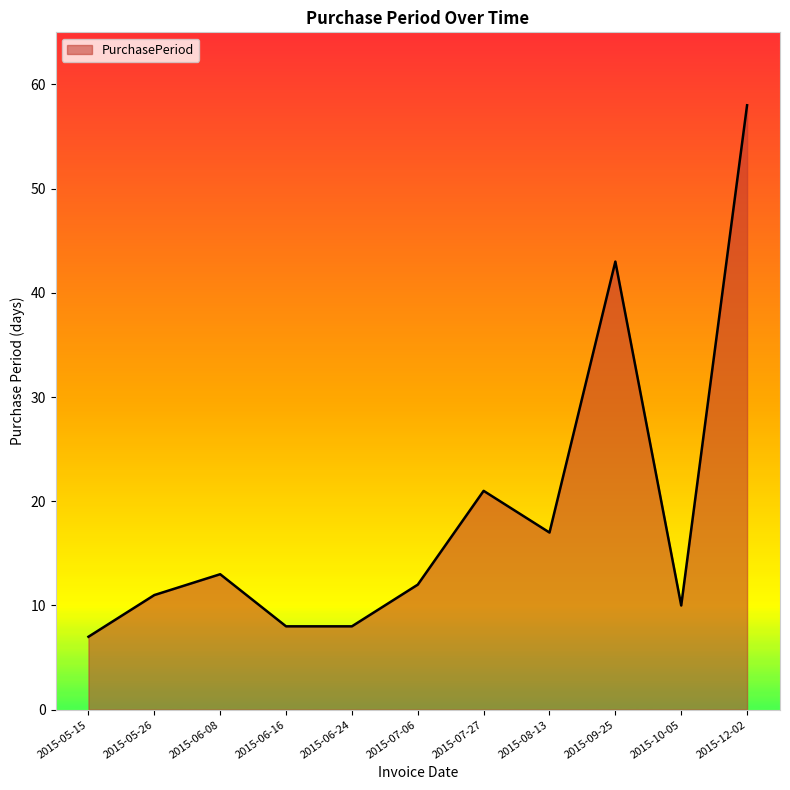

What is the sum of all values?

208